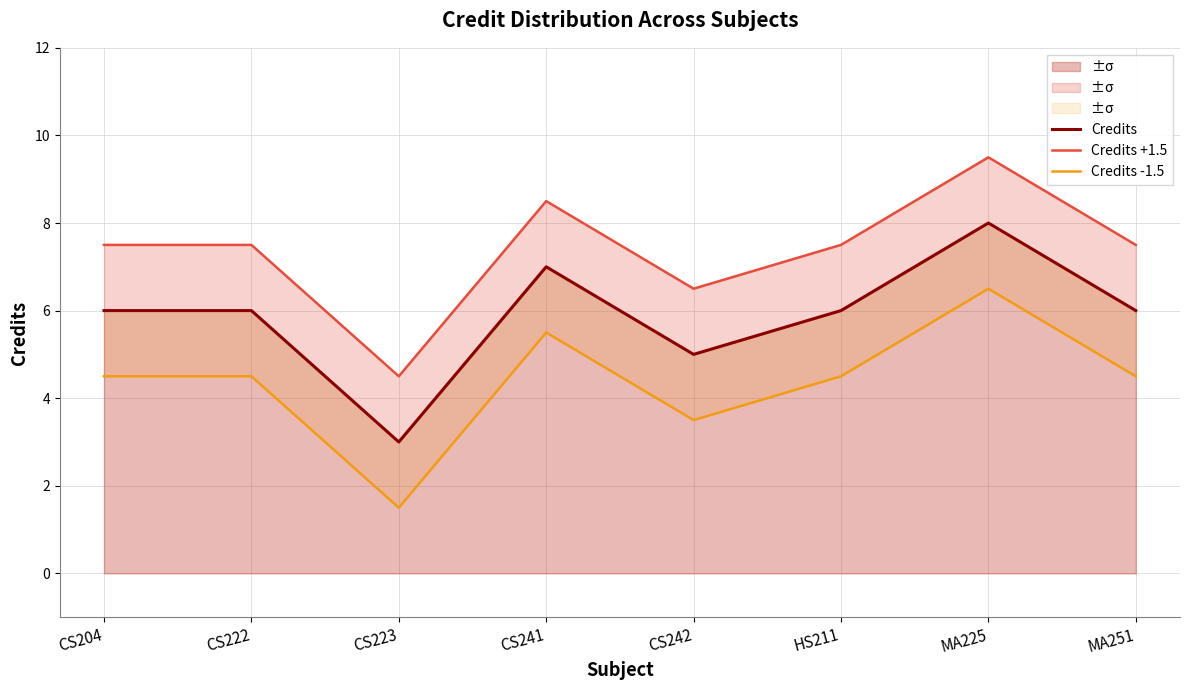

Does the chart display data point markers on the line(s)?

No